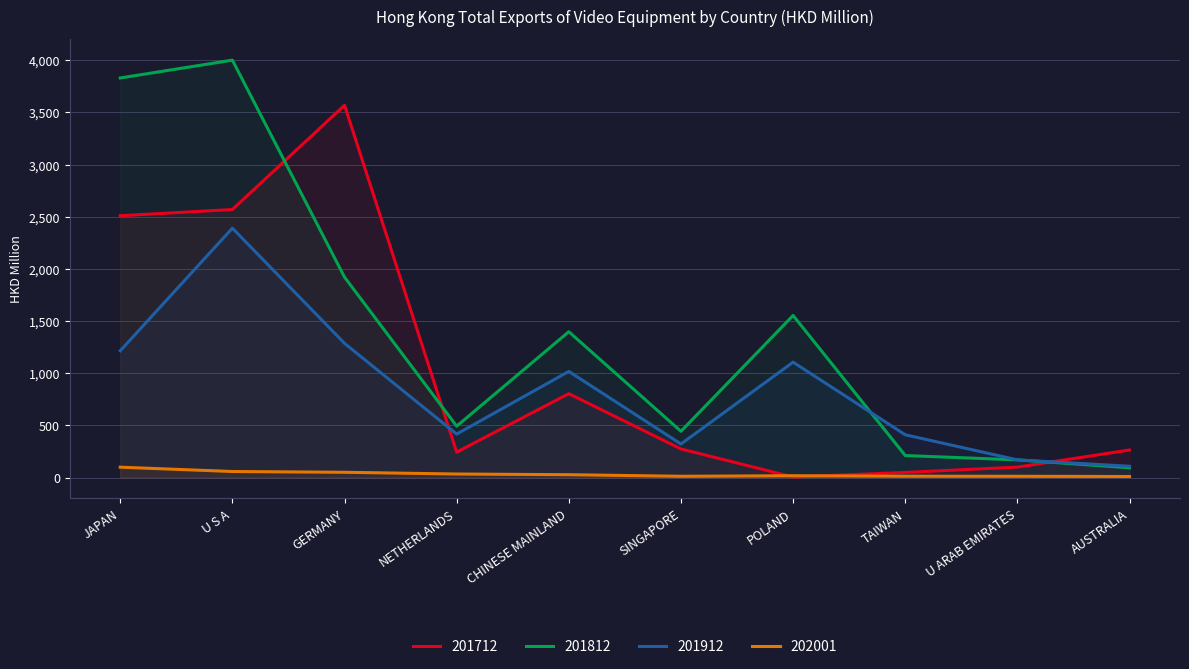

Where does the 201912 series first go above 1017?

JAPAN